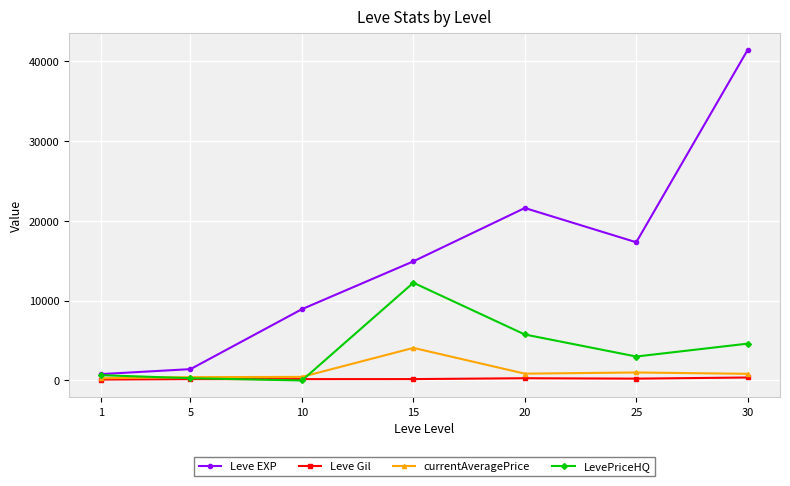

True or false: Leve EXP has more than 1 points higher than both neighbors.

False